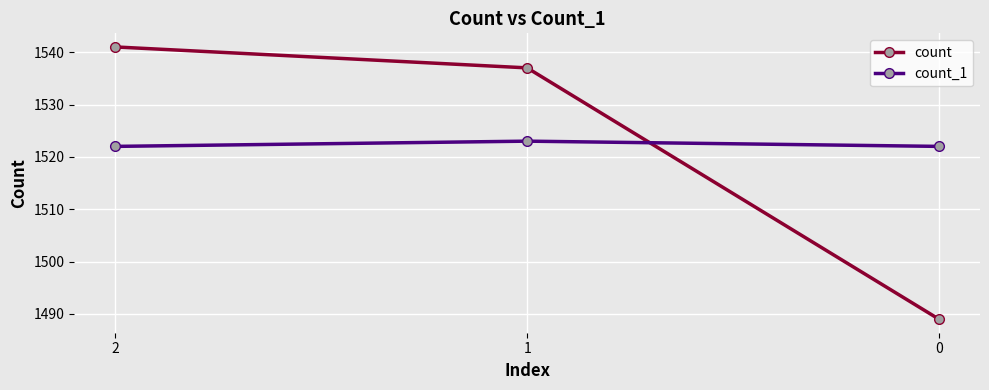

How many data points does each series have?

3